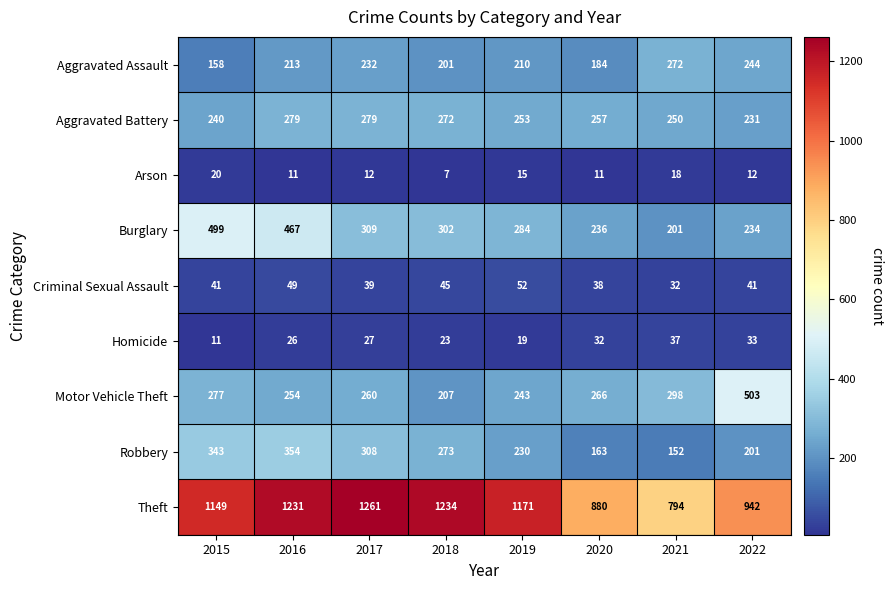

What is the difference between the highest and lowest values at 2017?

1249